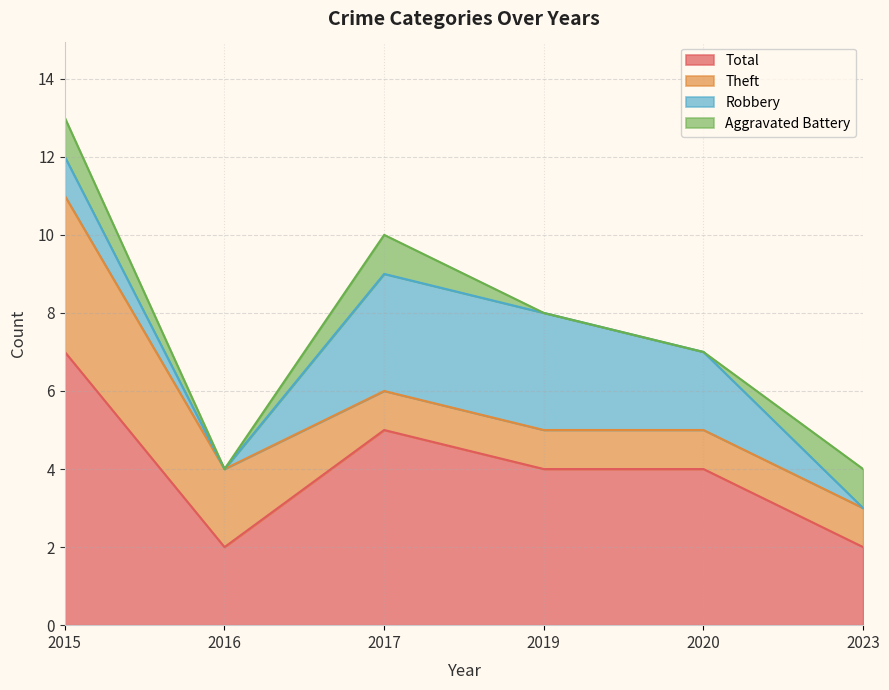

Rank the series by their maximum value, from highest to lowest.

Total, Theft, Robbery, Aggravated Battery